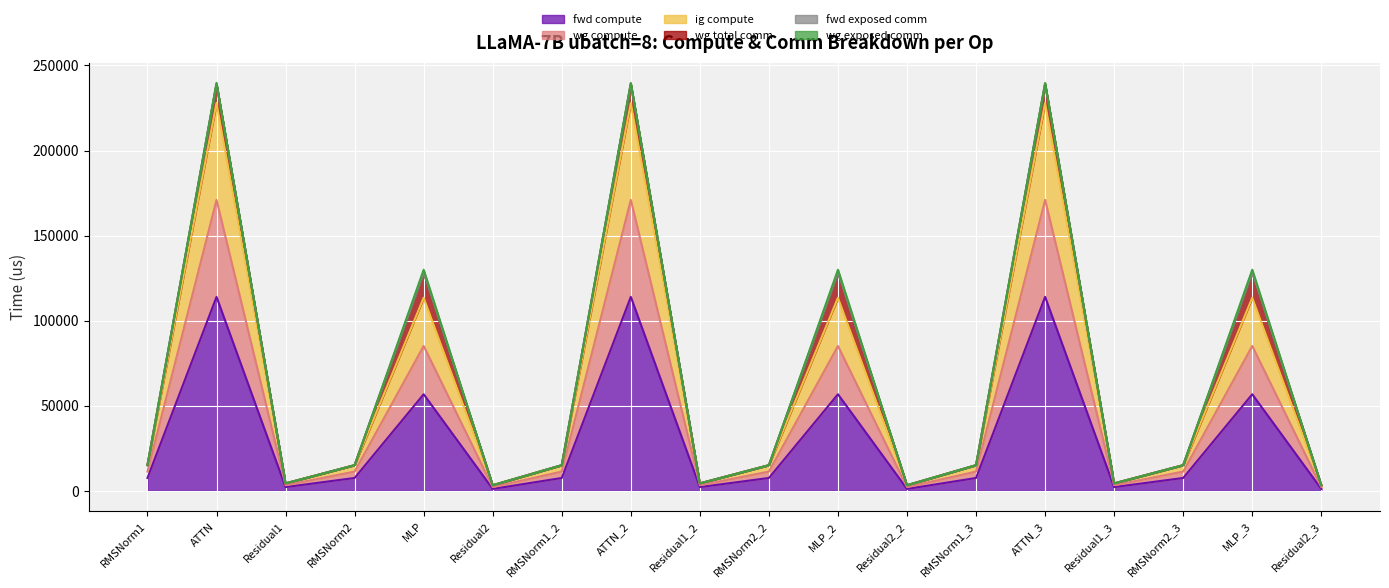

How many interior local peaks does the wg compute series have?

6